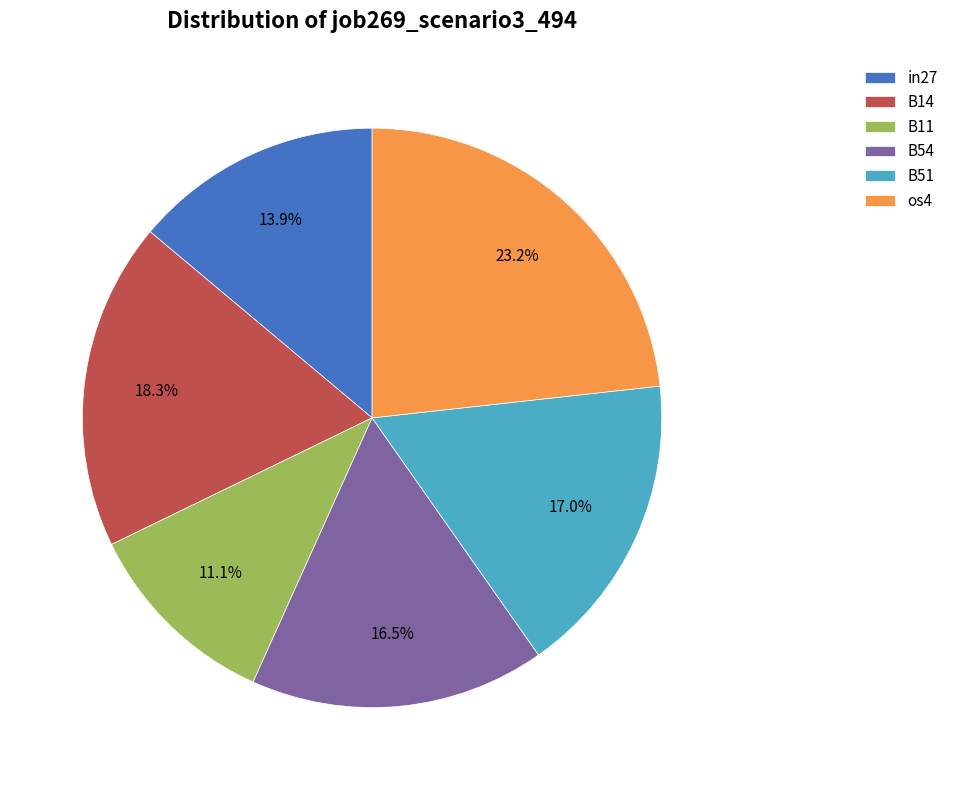

True or false: in27 accounts for 14% of the total.

True